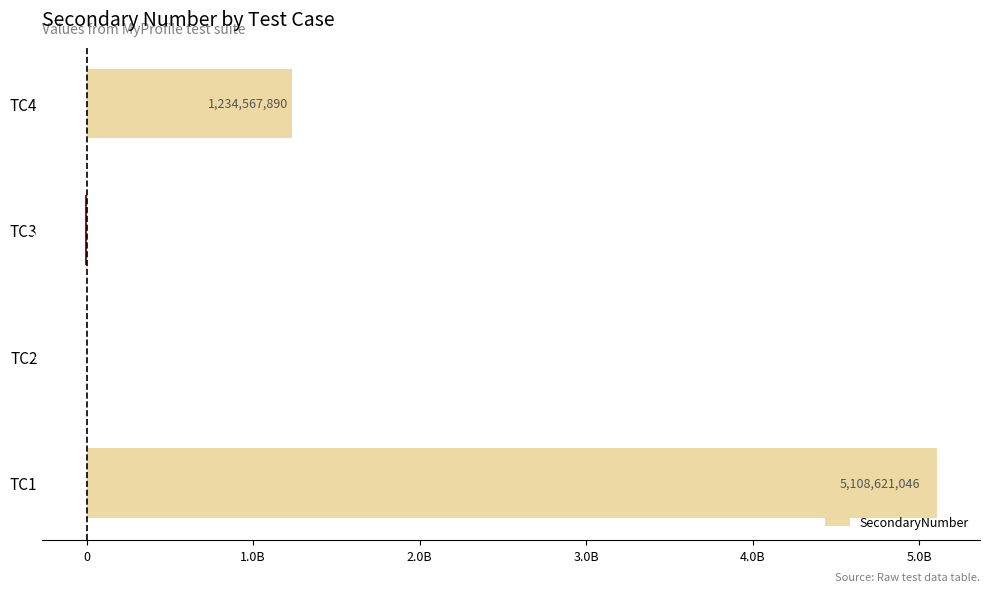

Are the bars horizontal?

Yes